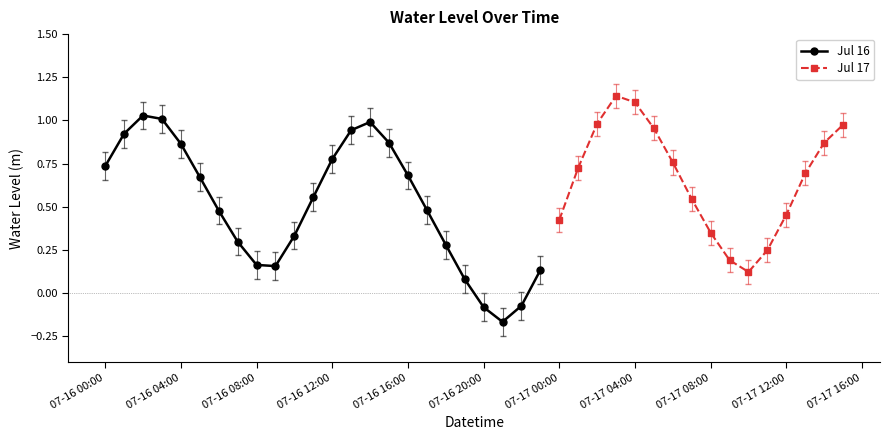

Which category has the highest value across all series?

2024-07-17 03:00:00